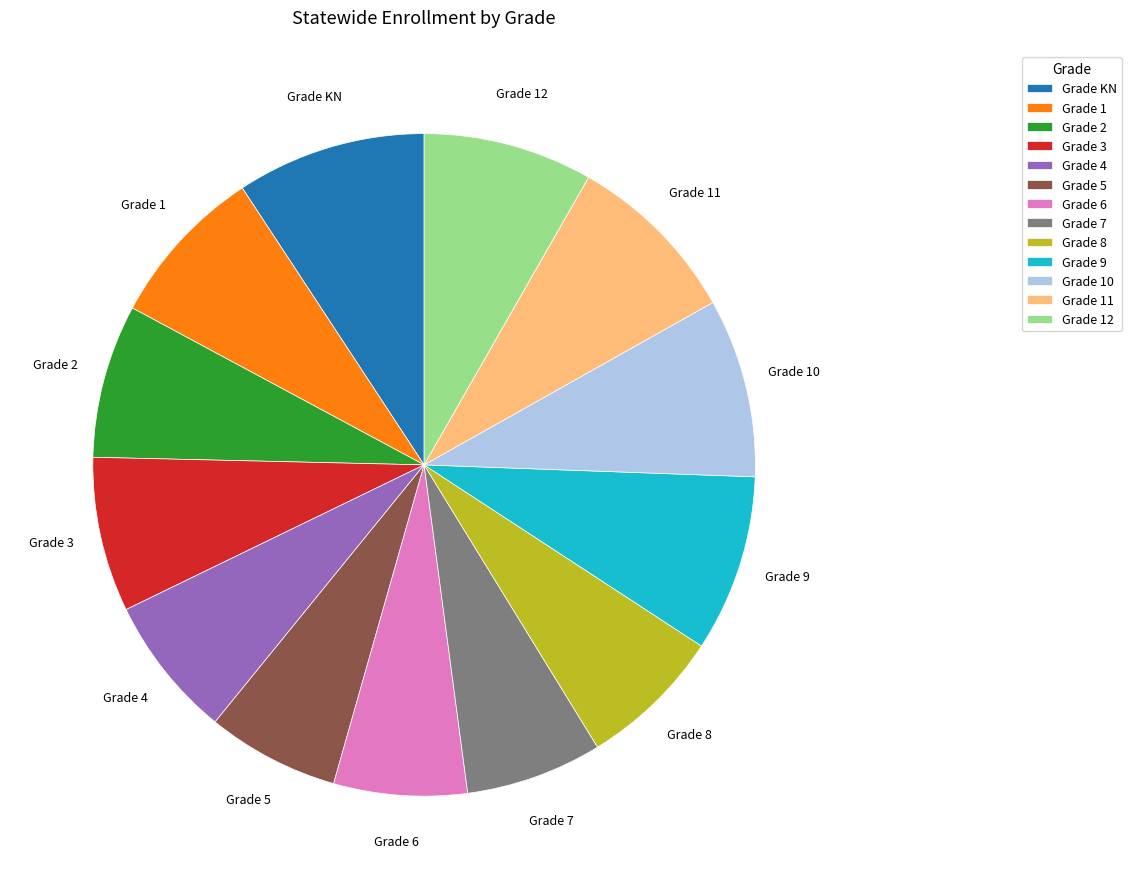

Do Grade 10 and Grade 2 together represent more than half of the pie?

No